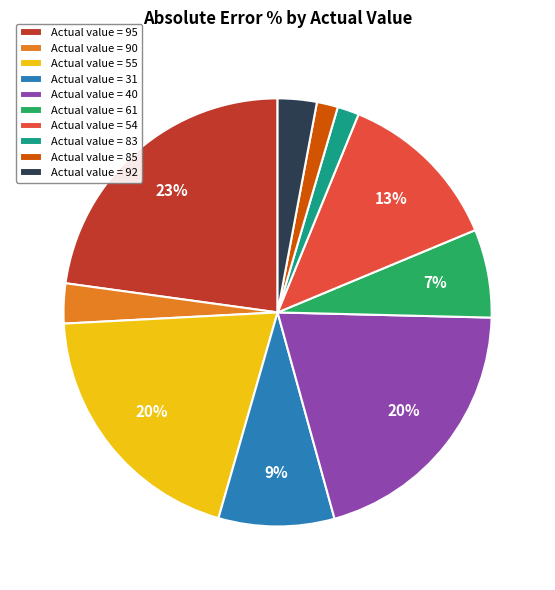

To the nearest percent, what percentage of the pie is Actual value = 83?

2%